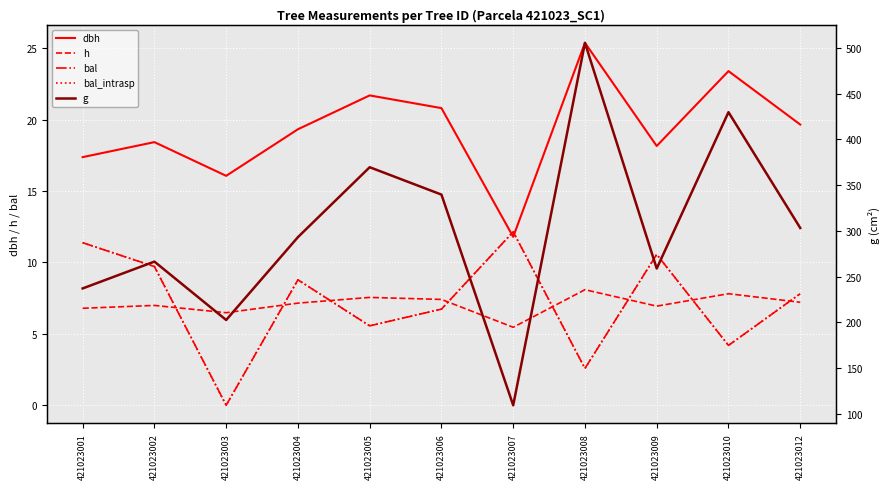

True or false: g and bal_intrasp intersect in this chart.

False